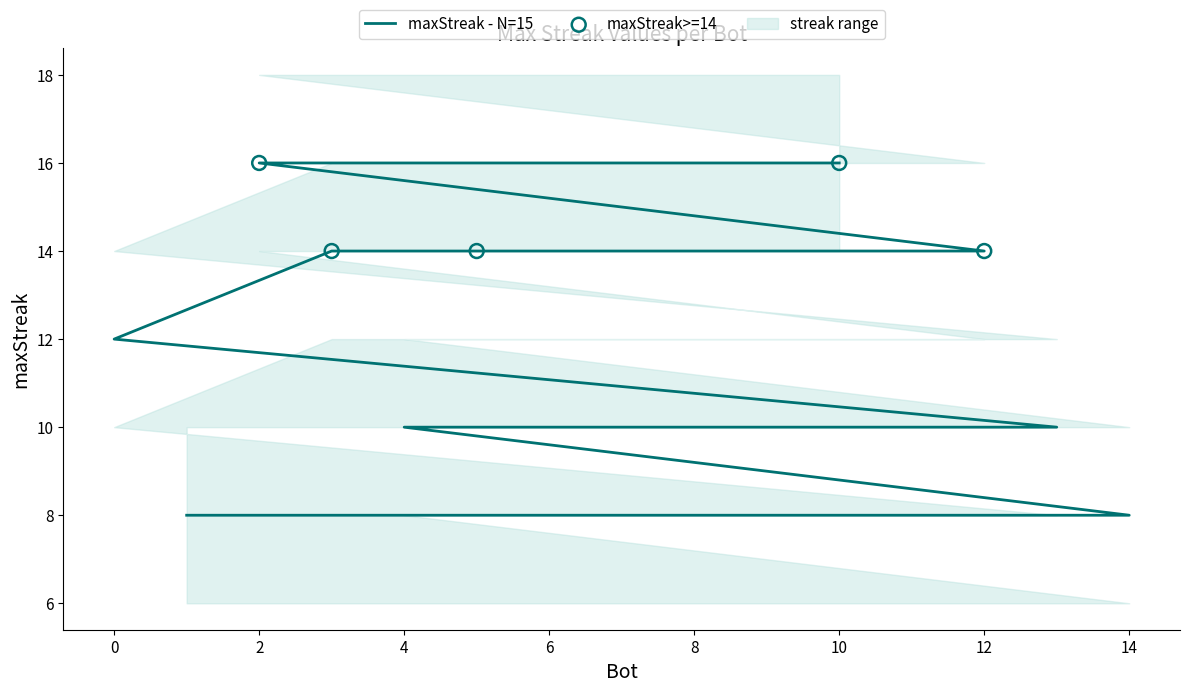

Approximately how many times larger is the value at 0 compared to 12?

0.9